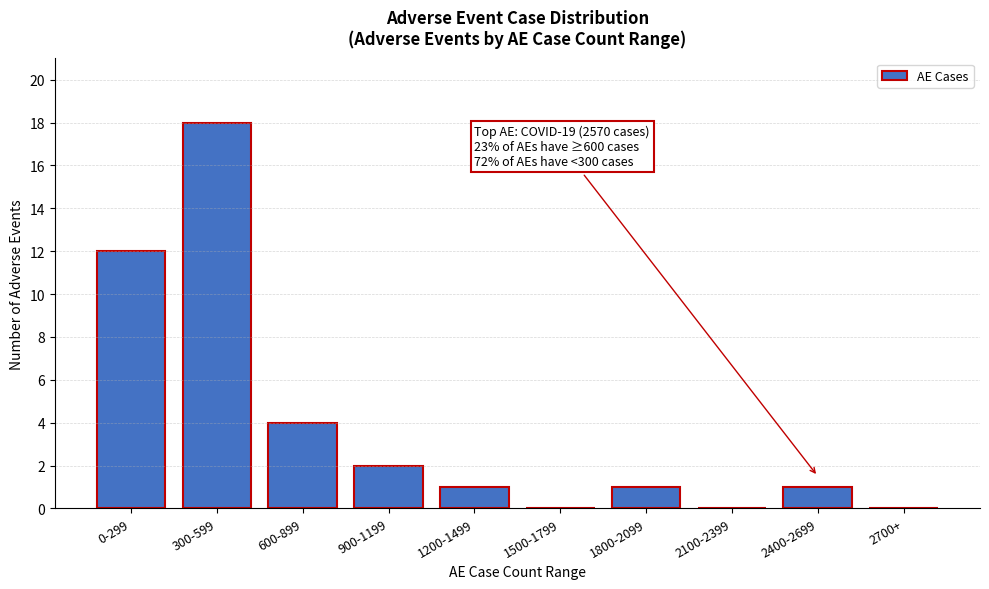

Reading left to right, list all the values displayed in this chart.

0-299=12	300-599=18	600-899=4	900-1199=2	1200-1499=1	1500-1799=0	1800-2099=1	2100-2399=0	2400-2699=1	2700+=0